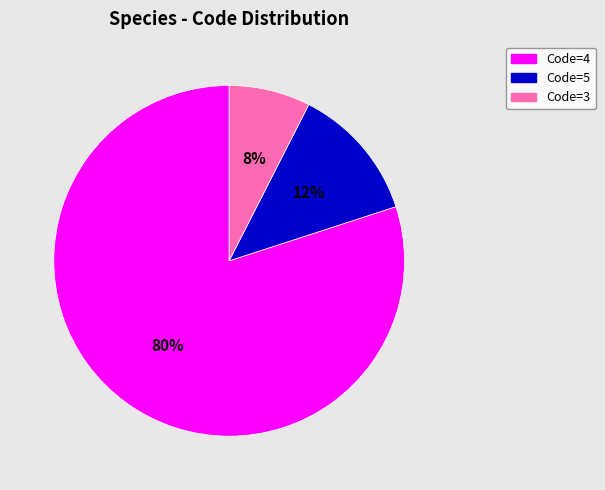

To the nearest percent, what is the average slice percentage?

33%